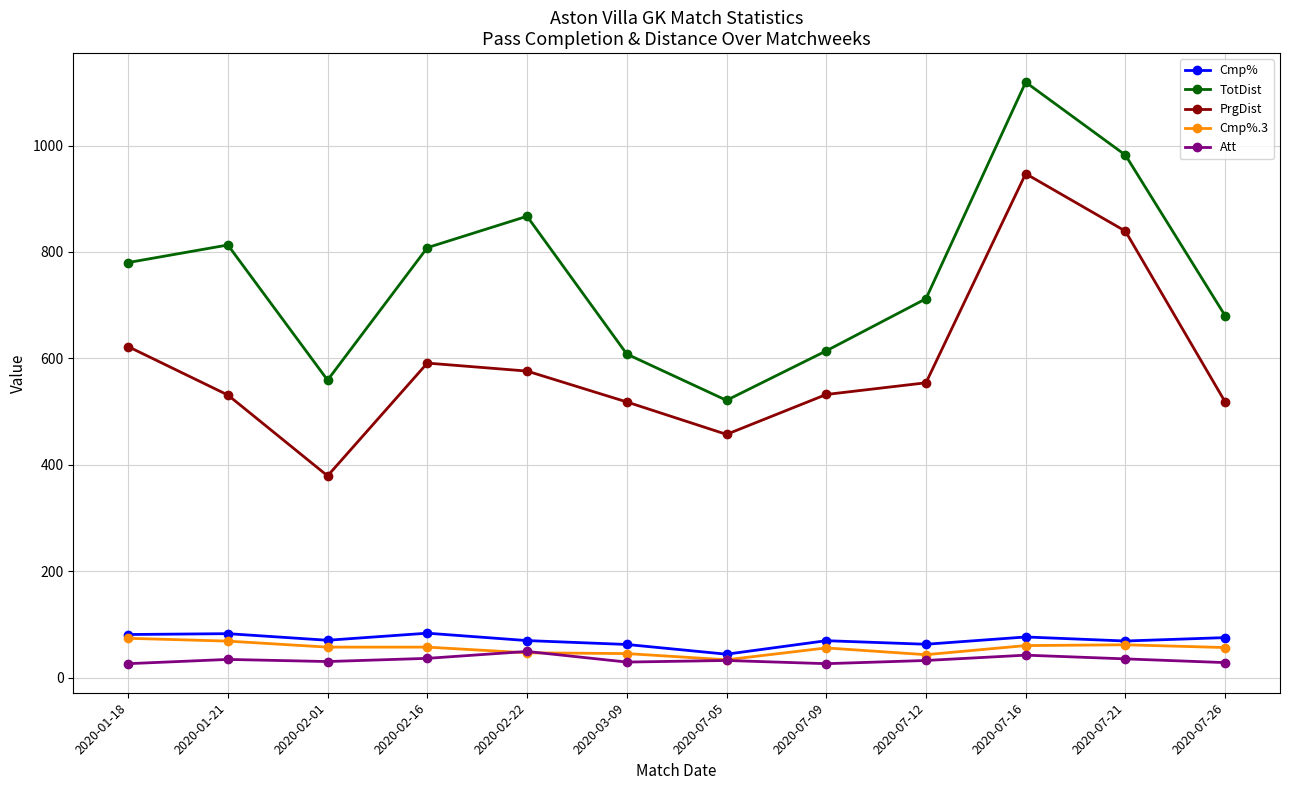

What is the total value across all series at 2020-07-21?

1986.1